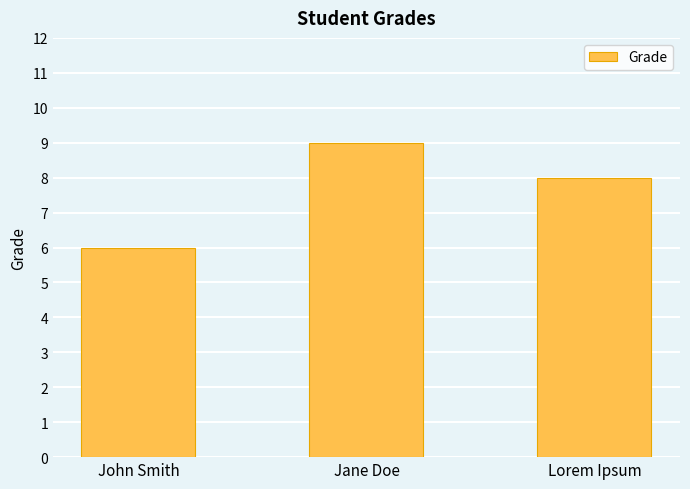

Reading left to right, transcribe all the data shown in this chart.

John Smith=6	Jane Doe=9	Lorem Ipsum=8